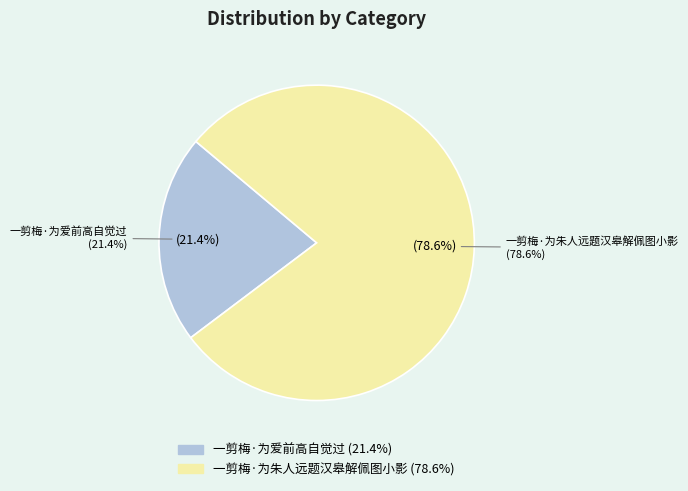

Count the number of slices in the pie.

2